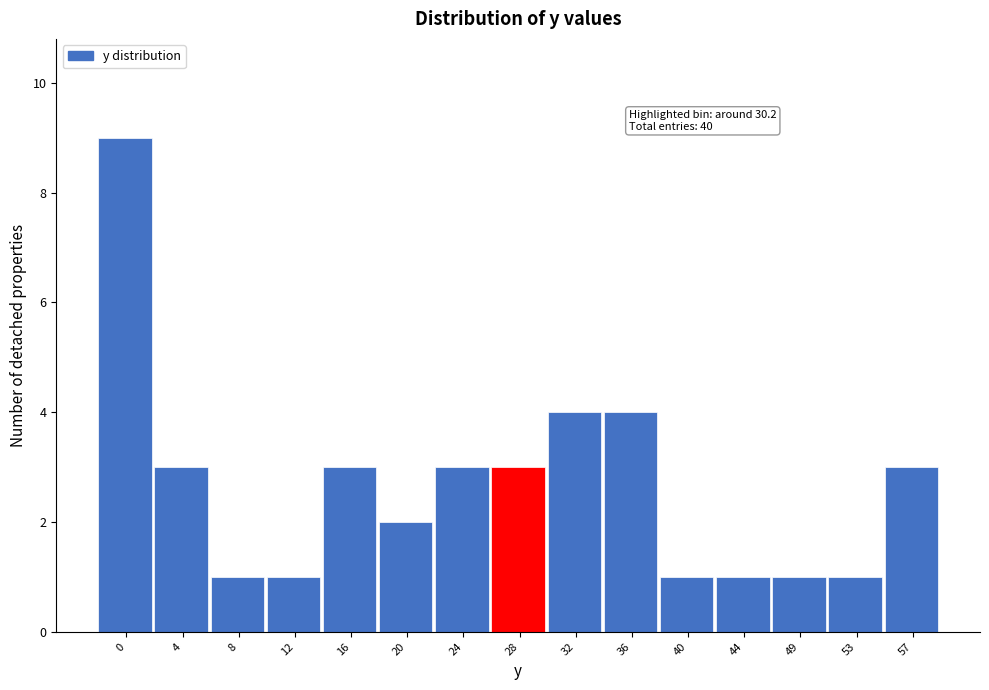

Over which range of the x-axis is the bar tallest?

-2.0 to 2.0